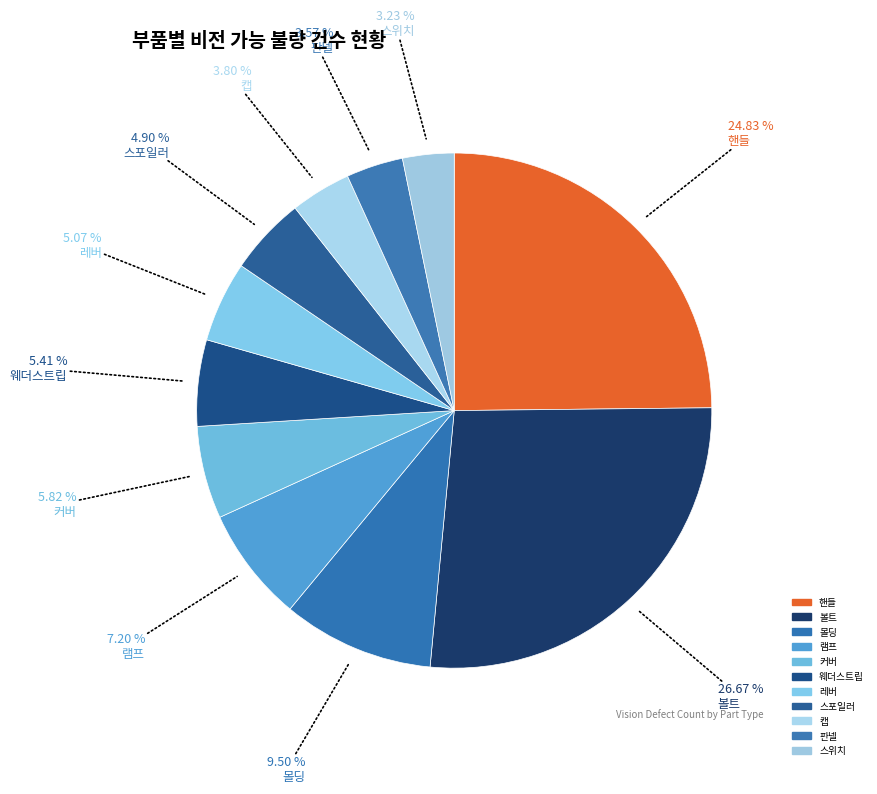

What is the change in value from 핸들 to 커버?

-330